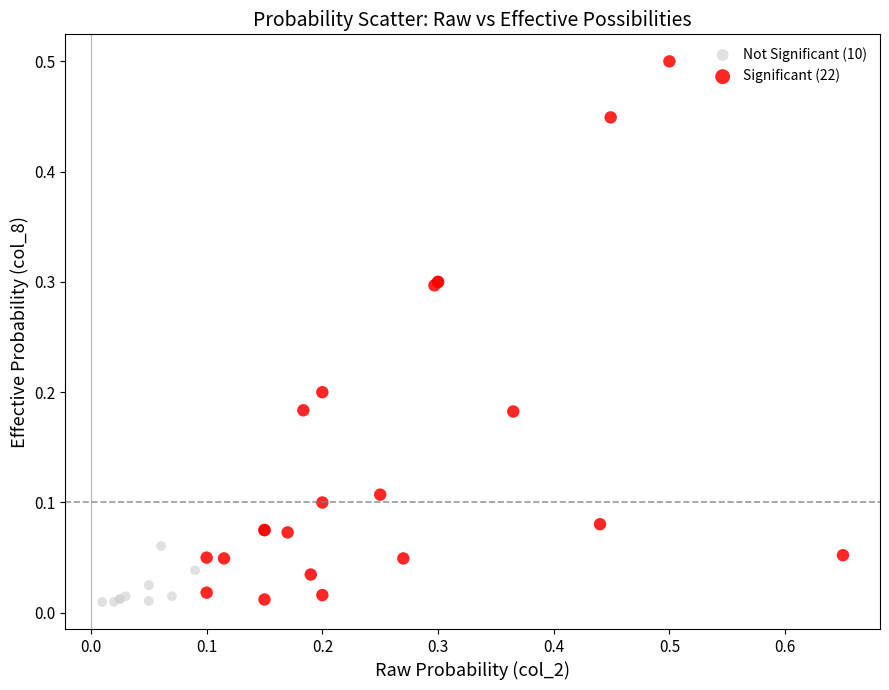

Which series has the widest spread of Y values?

Significant (22)